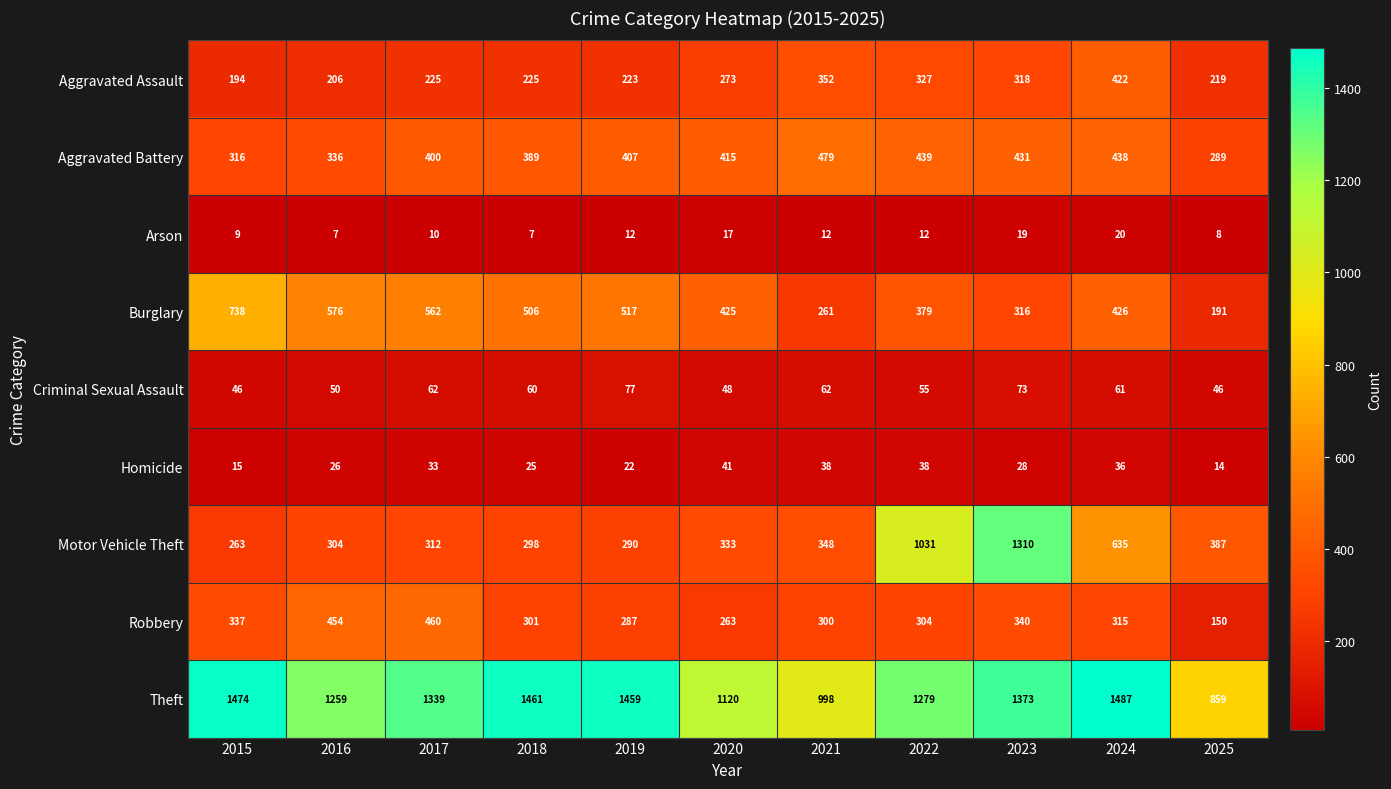

Which label corresponds to the largest value in the chart?

2024